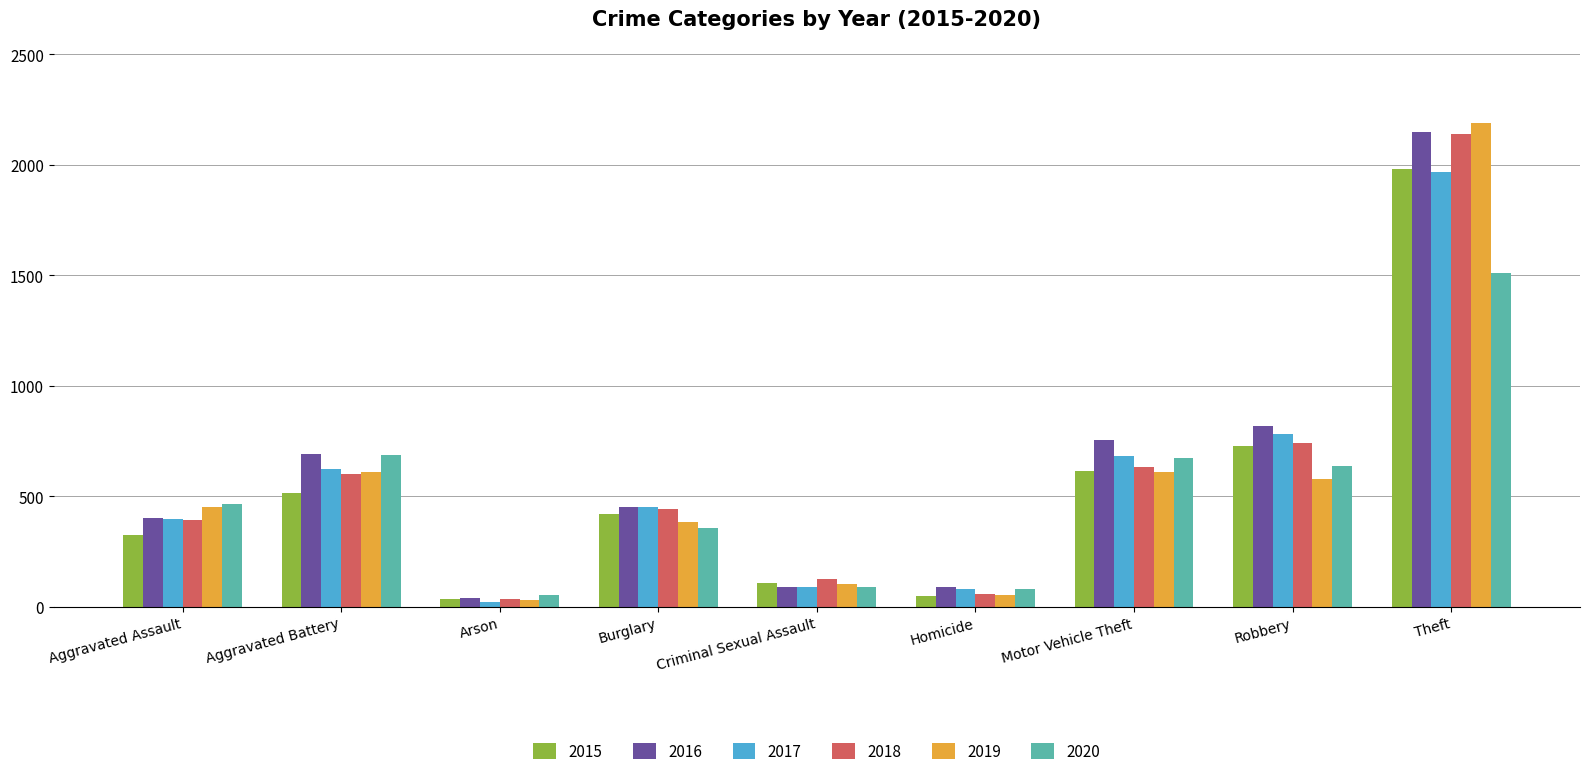

What are all the series names shown in the legend?

2015, 2016, 2017, 2018, 2019, 2020